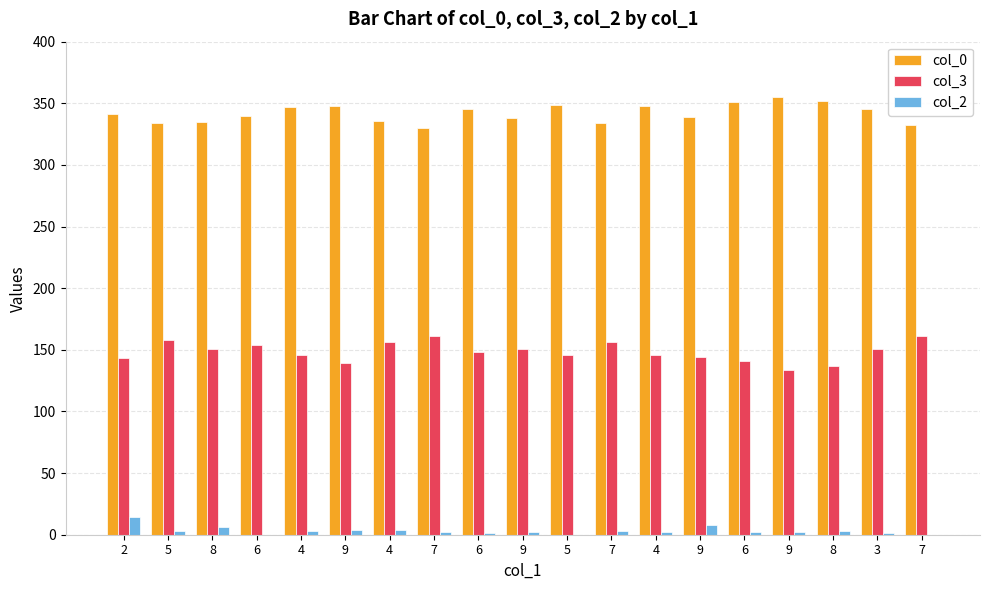

What is the highest value of the col_2 series?

14